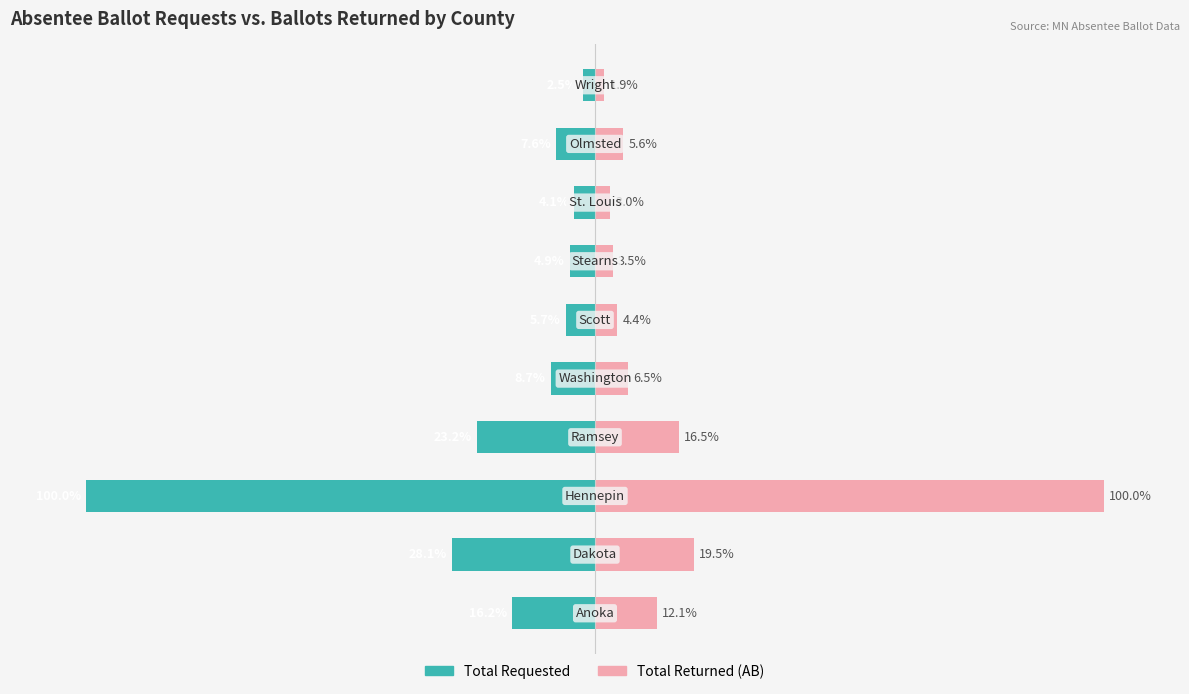

The Total Requested series shows -13.2 at 8. True or false?

False